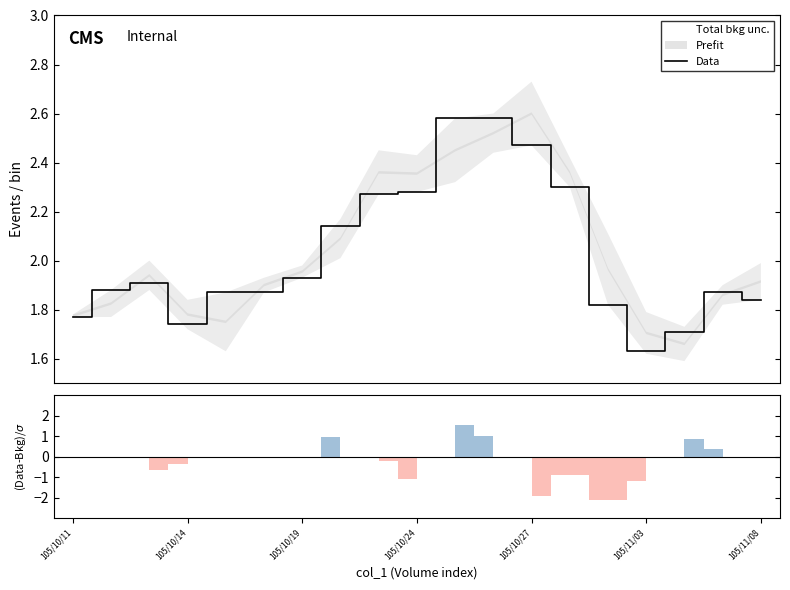

What is the sum of the values at 105/10/11 and 105/10/19?

3.7